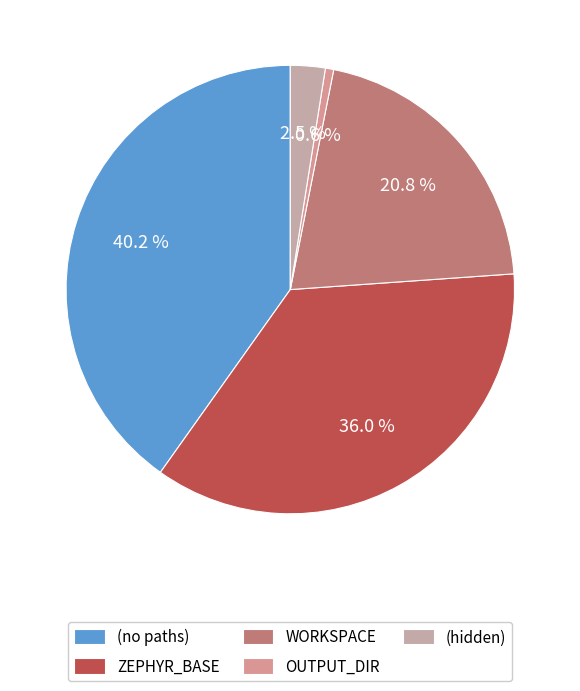

What is the change in value from (no paths) to ZEPHYR_BASE?

-7829